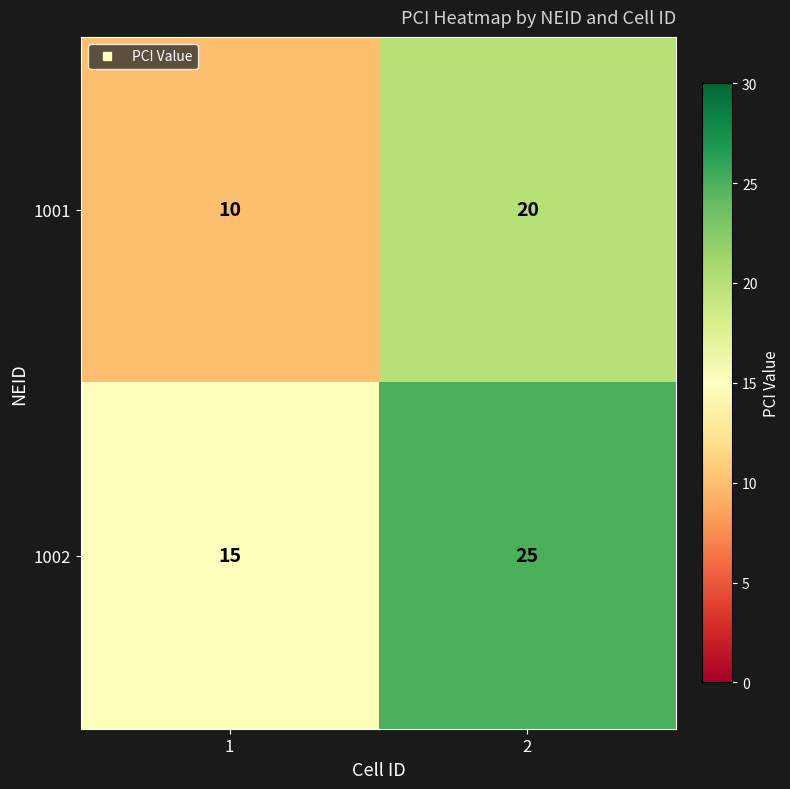

What is the difference between the highest and lowest values at 1?

5